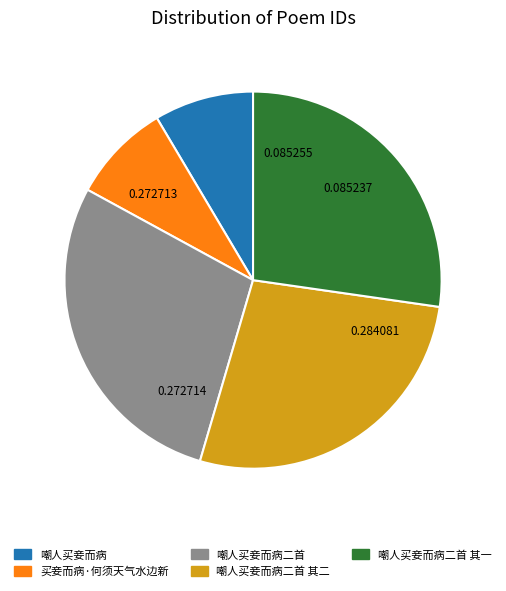

Is there a majority slice in this chart?

No